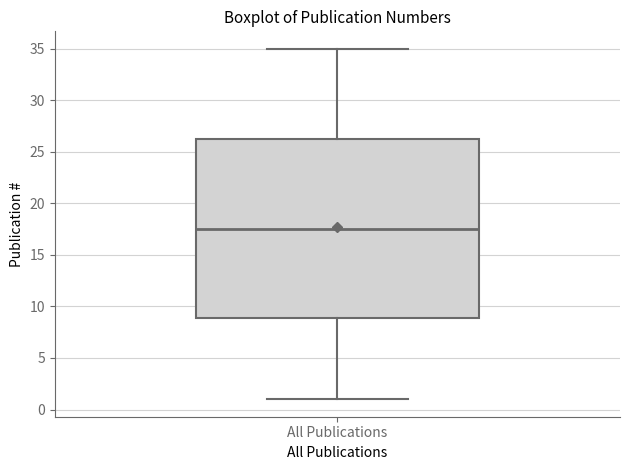

Transcribe this box plot: give where the median line is, the range the box spans, and where the two whiskers end, as read against the y-axis. The values are not printed on the chart, so give them approximately, as read against the axis.

median 17.5, box 9.0 to 26.5, whiskers 1.0 to 35.0